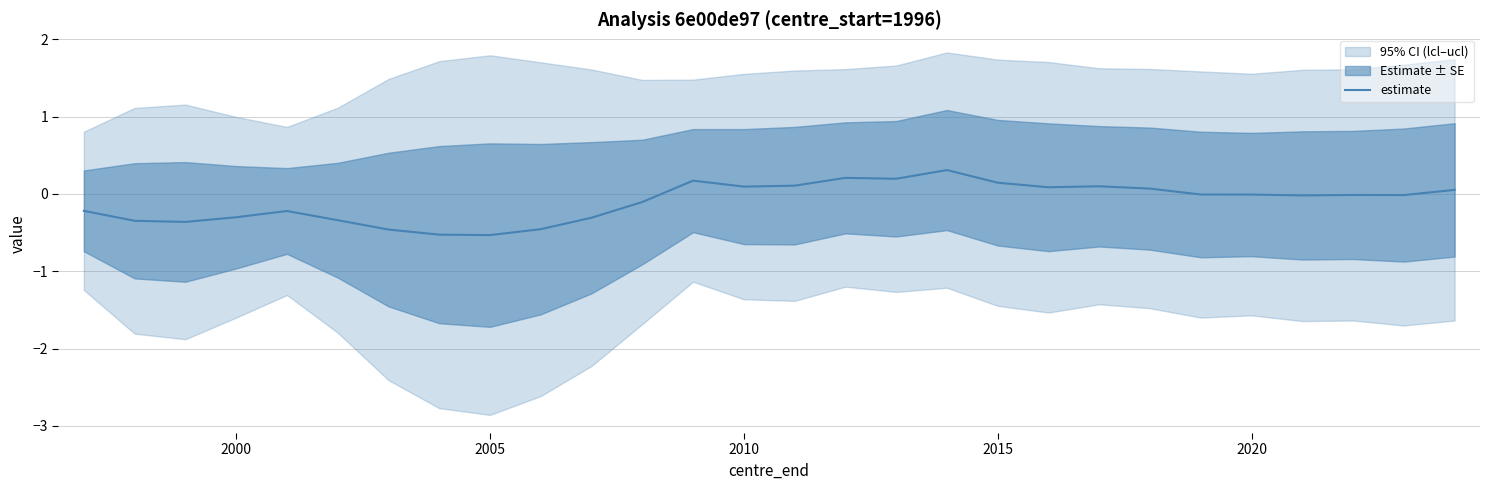

What is the highest value of the estimate series?

0.3